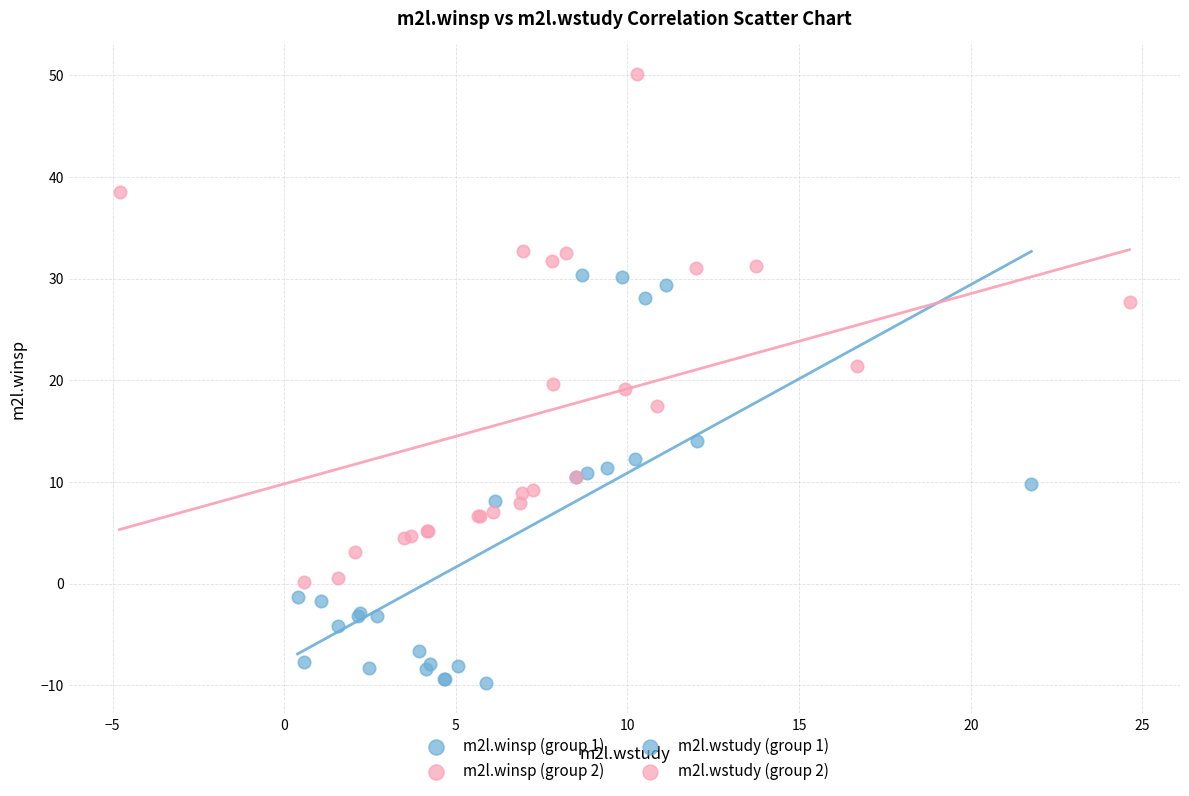

Which series reaches the maximum Y coordinate?

m2l.winsp (group 2)